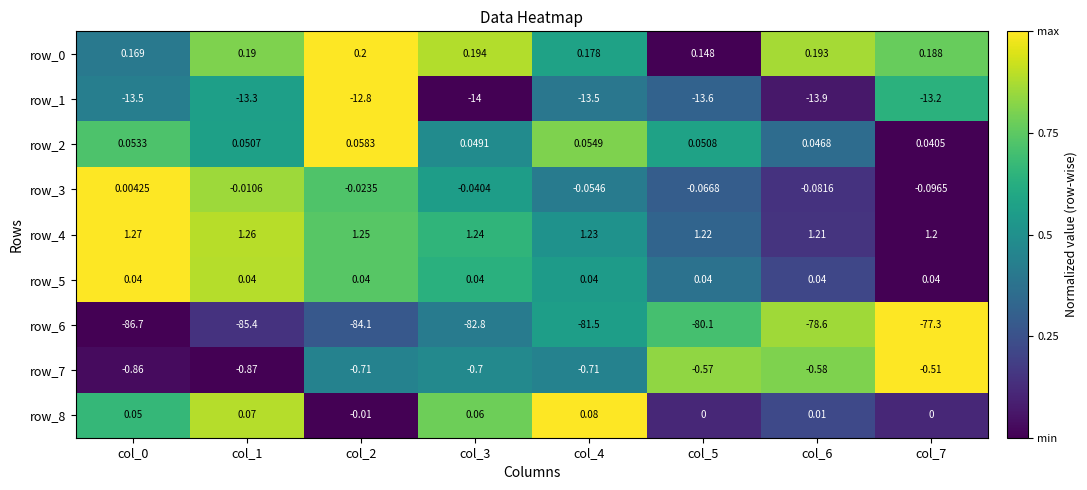

Which series has the largest range (max minus min)?

row_6